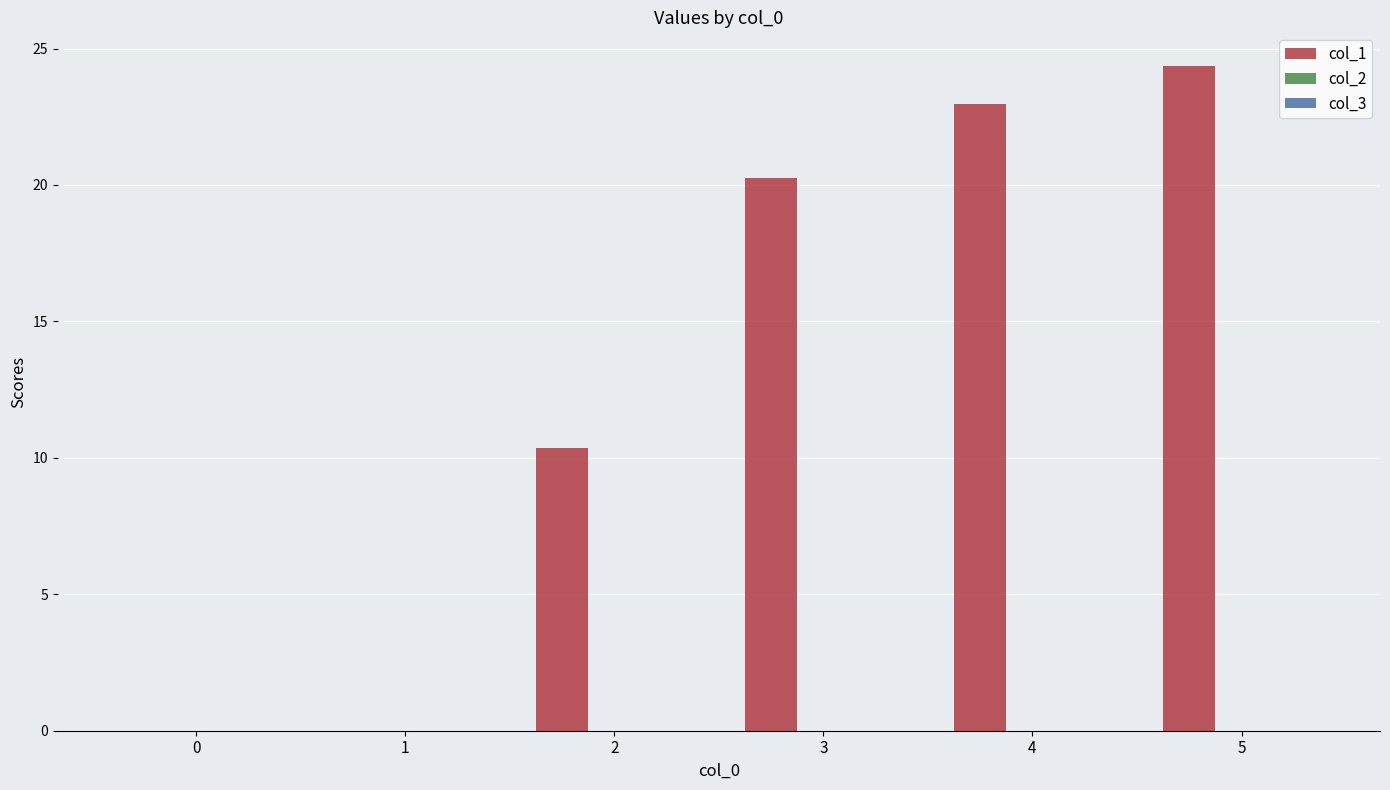

Approximately how many times larger is the value at 4 compared to 2?

2.2